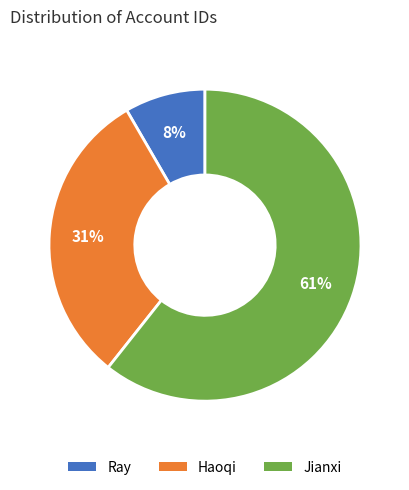

Is it true that Ray is 8% of the pie?

True